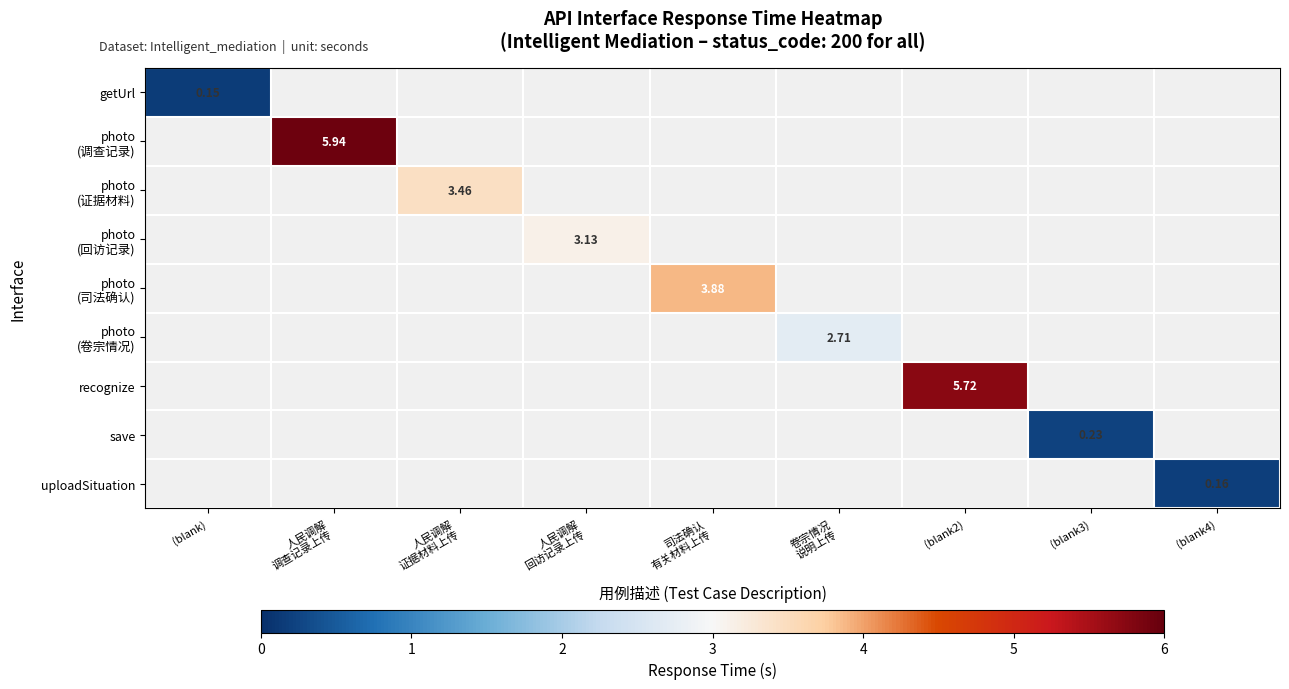

How many values in photo (回访记录) are above zero?

1